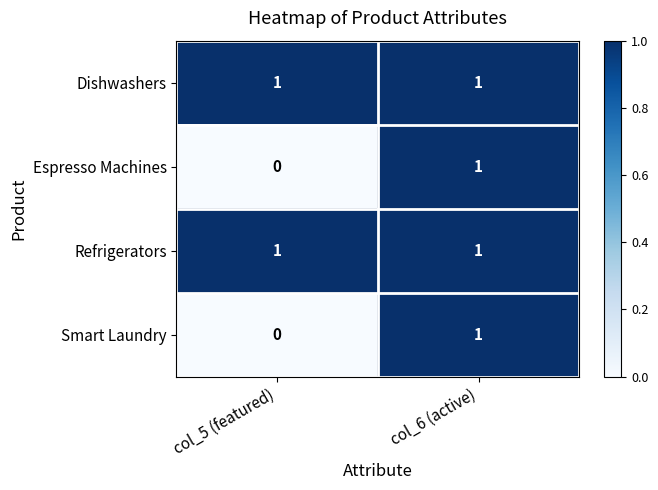

Reading left to right, what are all the values shown in this chart?

Dishwashers: col_5 (featured)=1	col_6 (active)=1
Espresso Machines: col_5 (featured)=0	col_6 (active)=1
Refrigerators: col_5 (featured)=1	col_6 (active)=1
Smart Laundry: col_5 (featured)=0	col_6 (active)=1